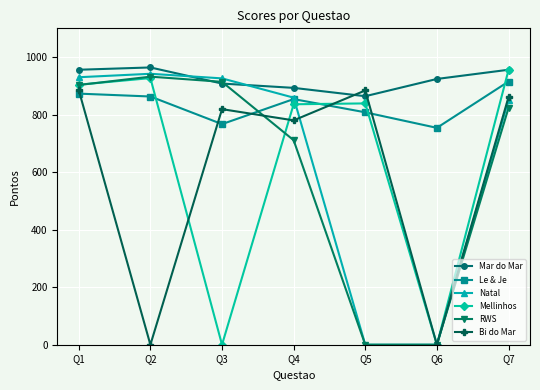

Where does the RWS series first go above 823?

Q1